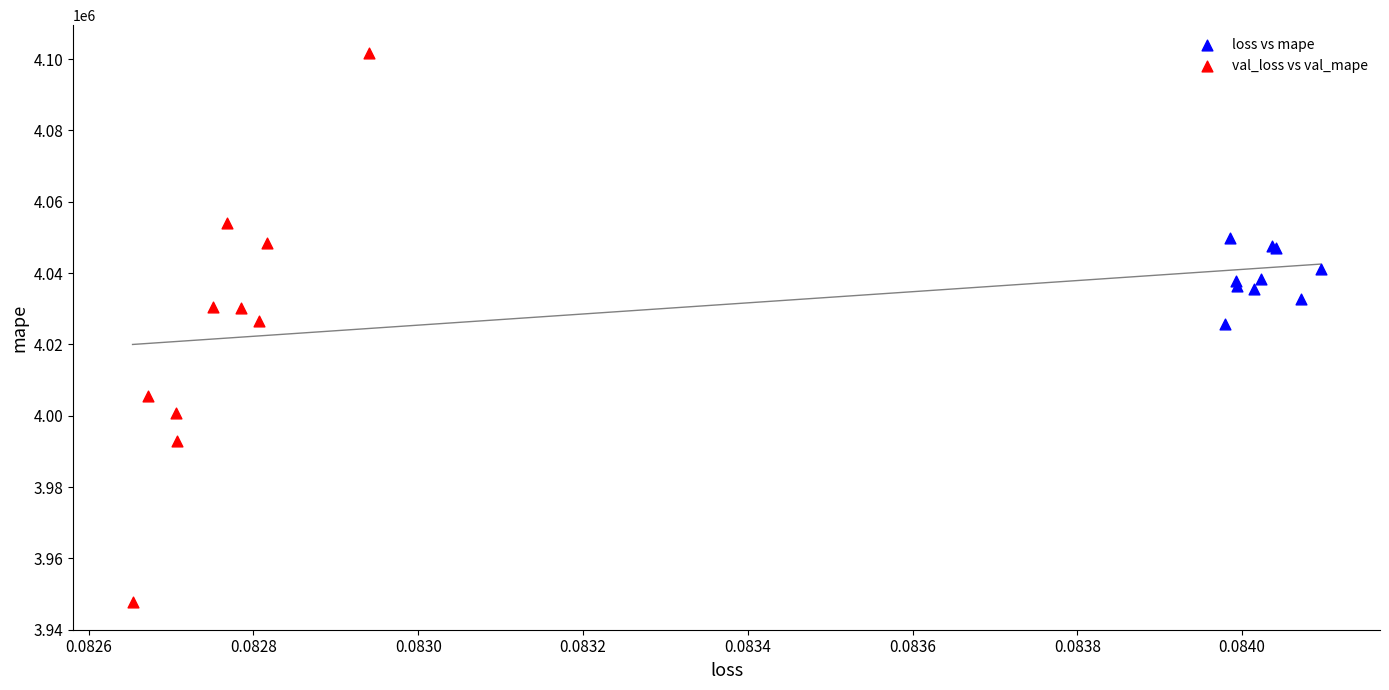

Which series contains the highest Y value?

val_loss vs val_mape